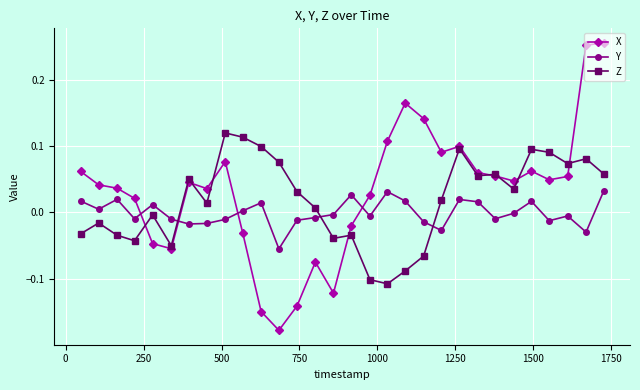

How many negative values does the X series have?

9